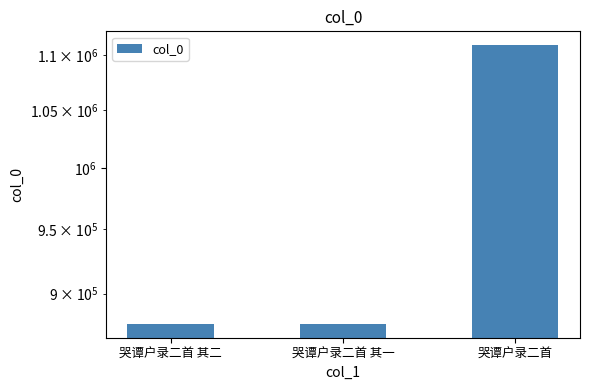

True or false: the data shows 877359 at 哭谭户录二首 其二.

True